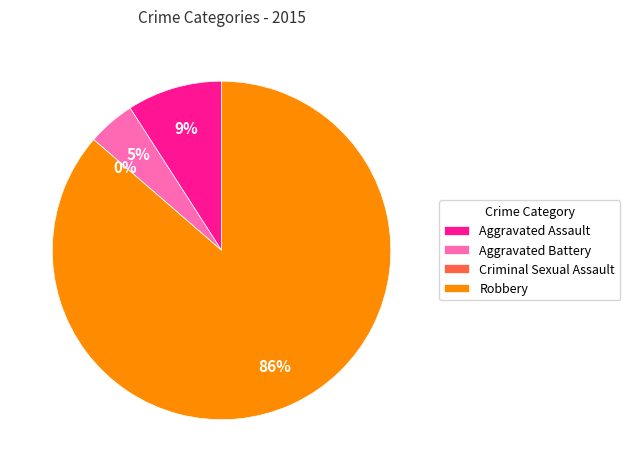

The Criminal Sexual Assault slice represents 10% of the pie. True or false?

False